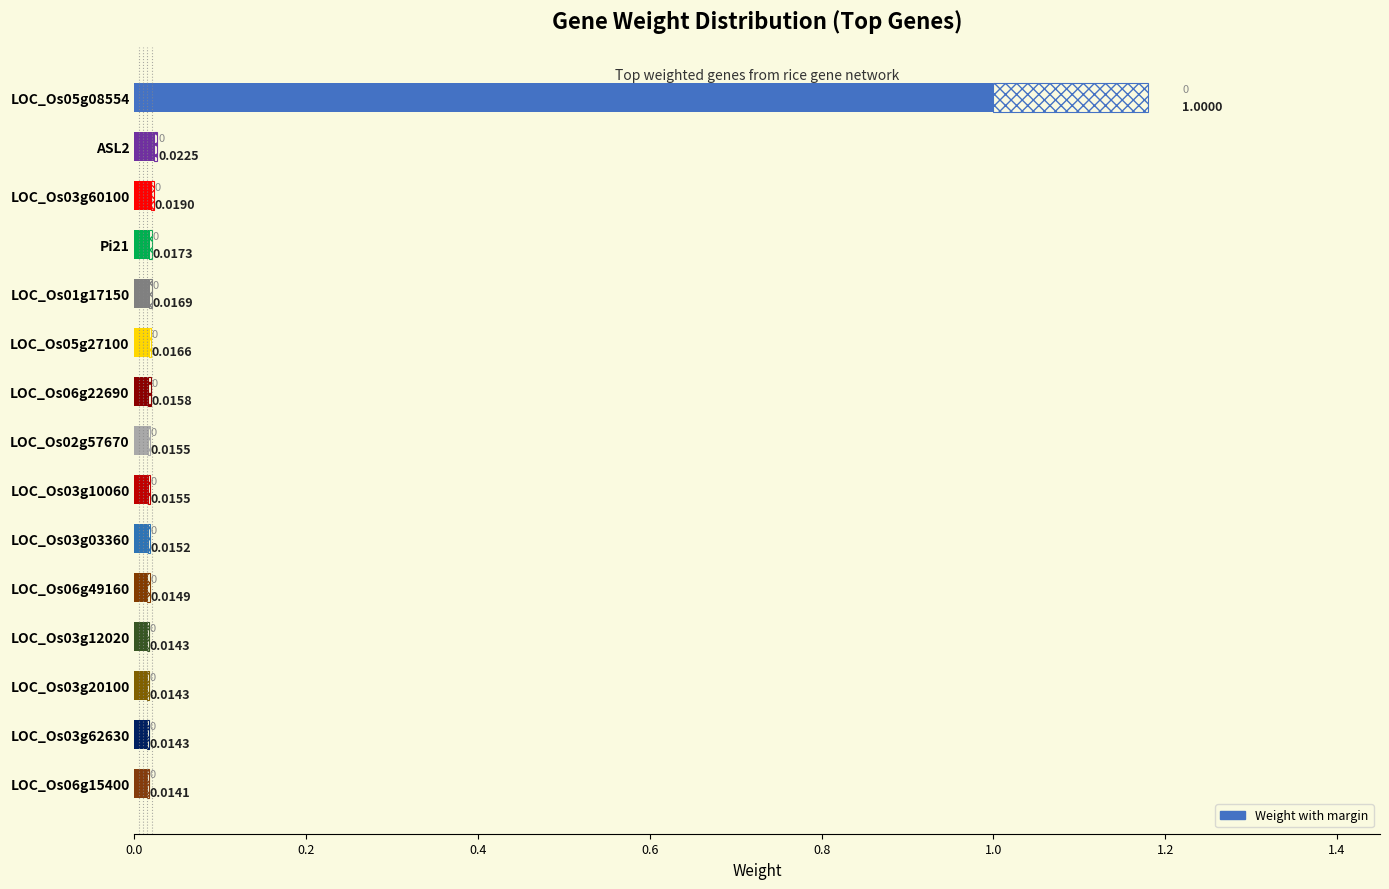

Count the number of data series in this chart.

1